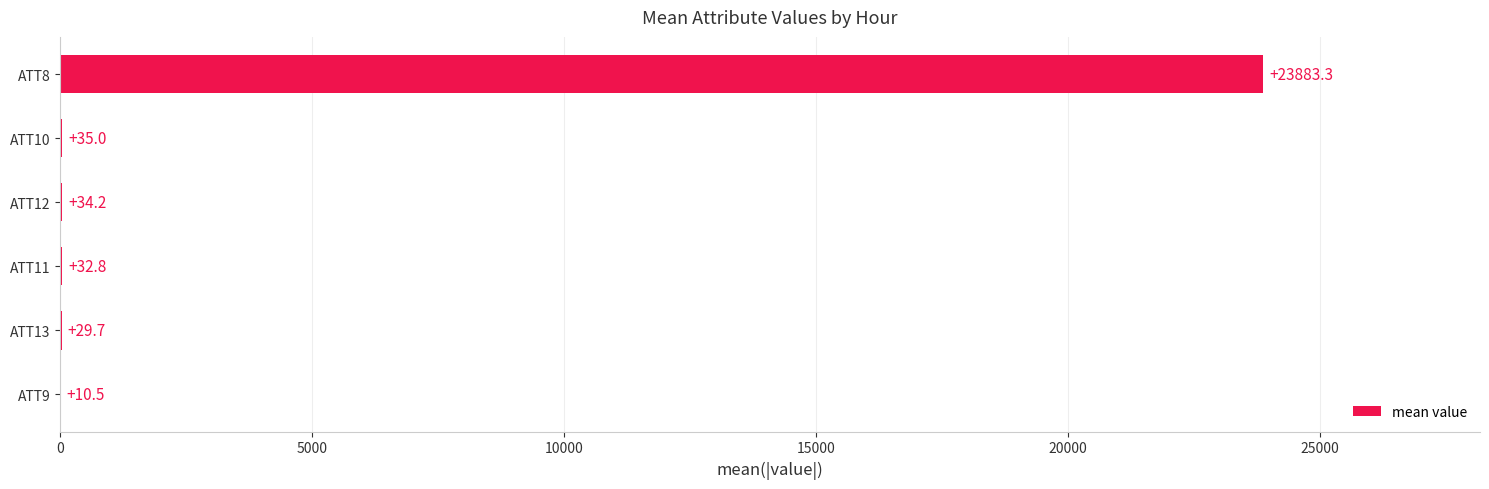

Reading bottom to top, what are all the values shown in this chart?

ATT9=10.5	ATT13=29.7	ATT11=32.8	ATT12=34.2	ATT10=35.0	ATT8=23883.3